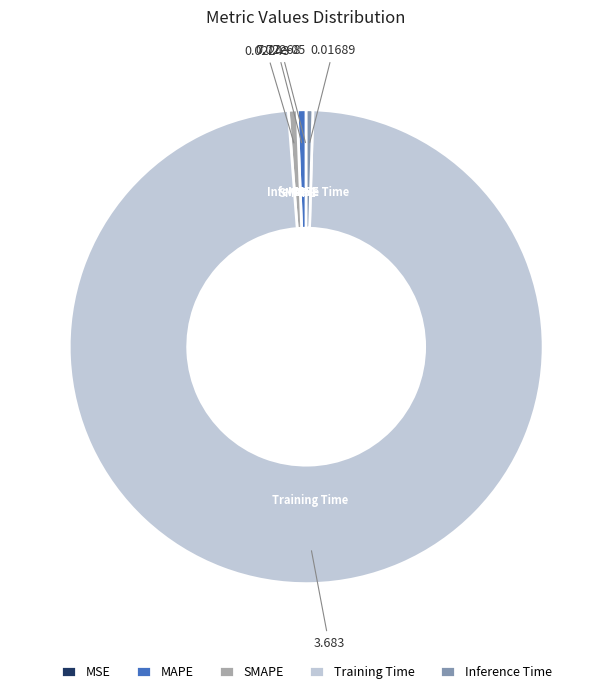

Combined, do Training Time and SMAPE account for over 50%?

Yes